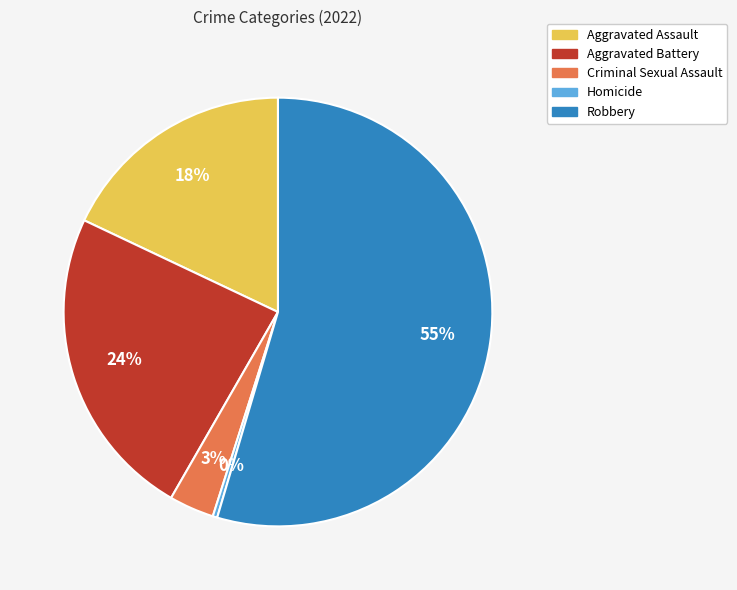

The Aggravated Assault slice represents 9% of the pie. True or false?

False